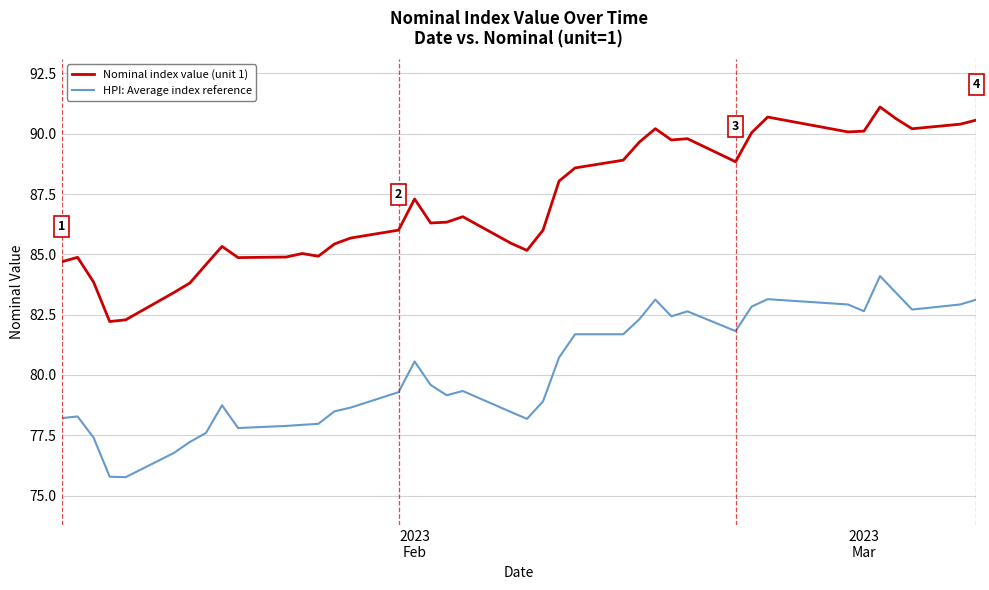

At how many categories does at least one series exceed 86?

22